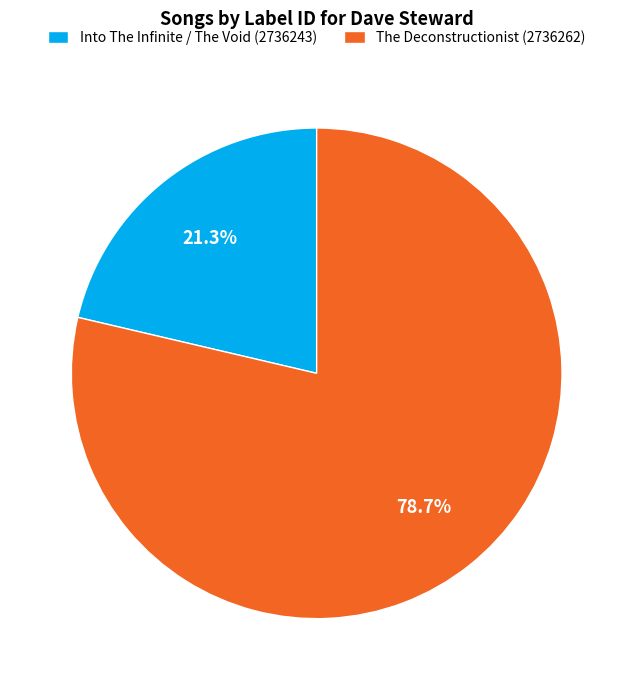

To the nearest percent, what percentage of the pie is Into The Infinite / The Void (2736243)?

21%